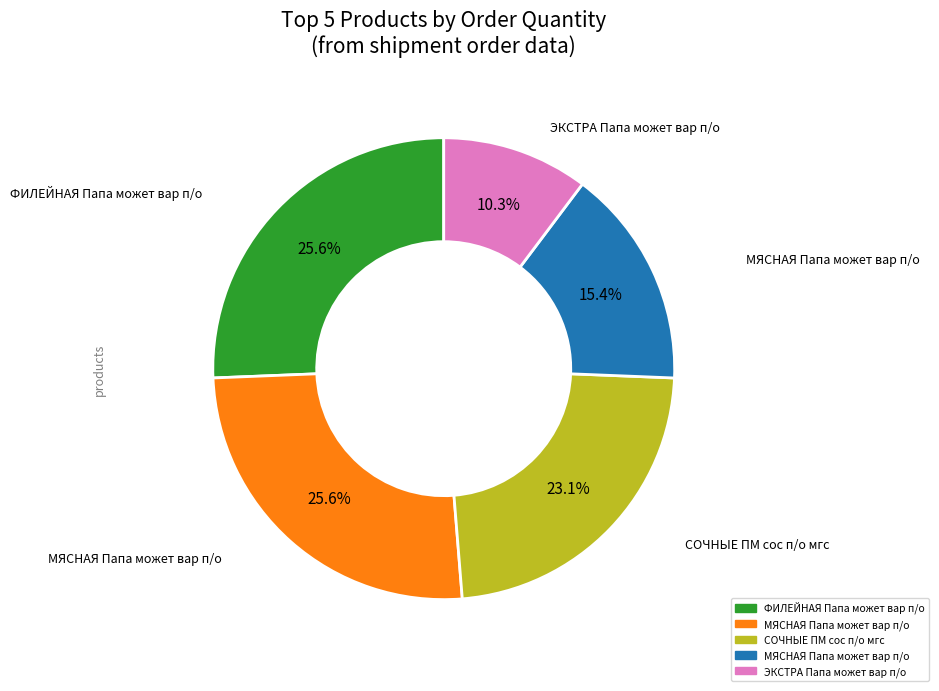

Does any single category account for the majority?

No